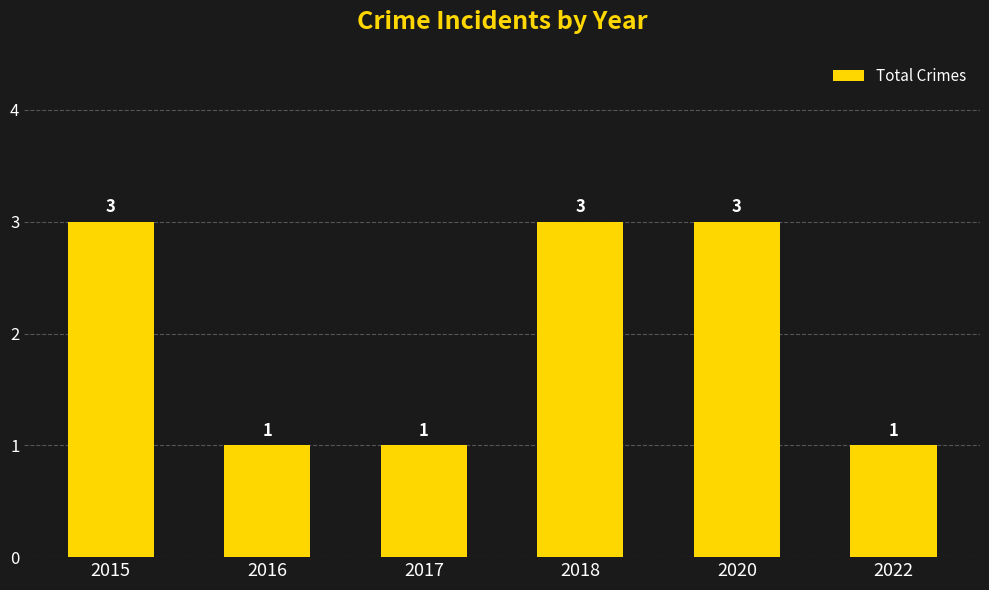

Is it true that the value at 2018 is 3?

True